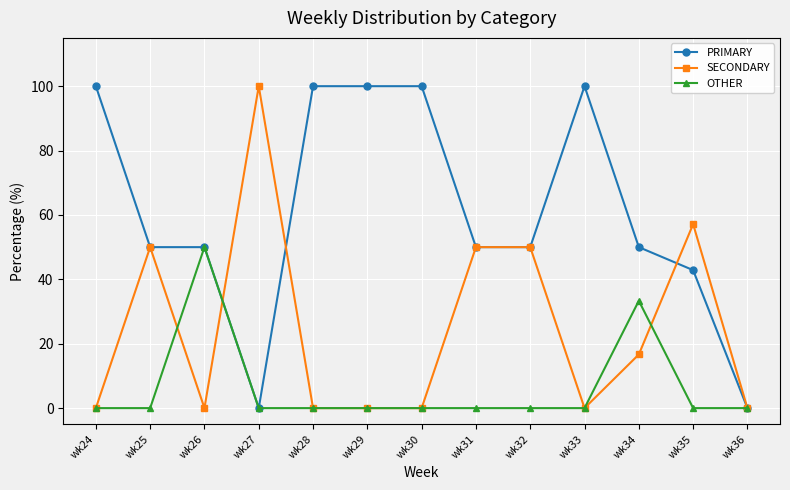

The value of OTHER at wk28 is 0.0. True or false?

True